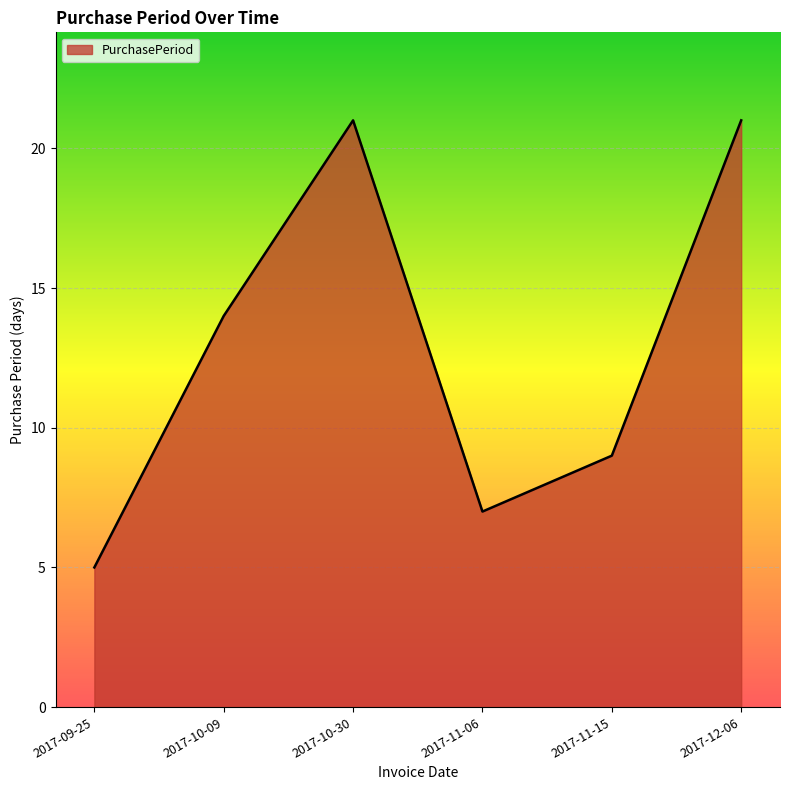

Reading left to right, what are all the values shown in this chart?

5	14	21	7	9	21